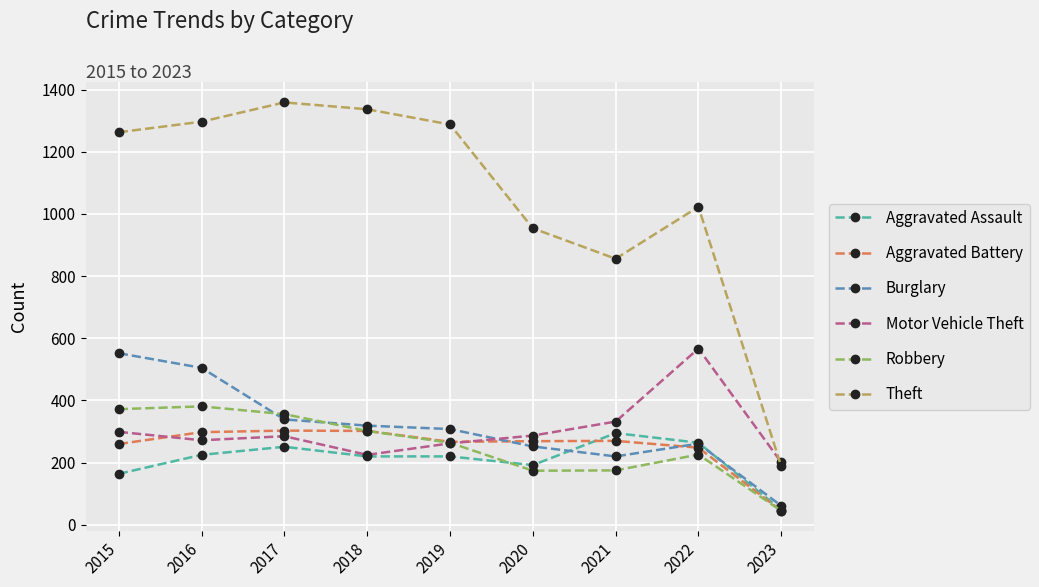

What value does the Burglary series have at 2021?

220